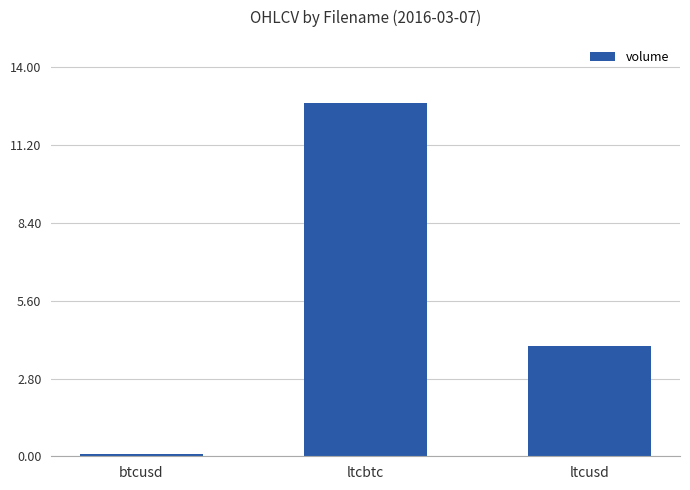

Is it true that the value at ltcusd is 2.6?

False